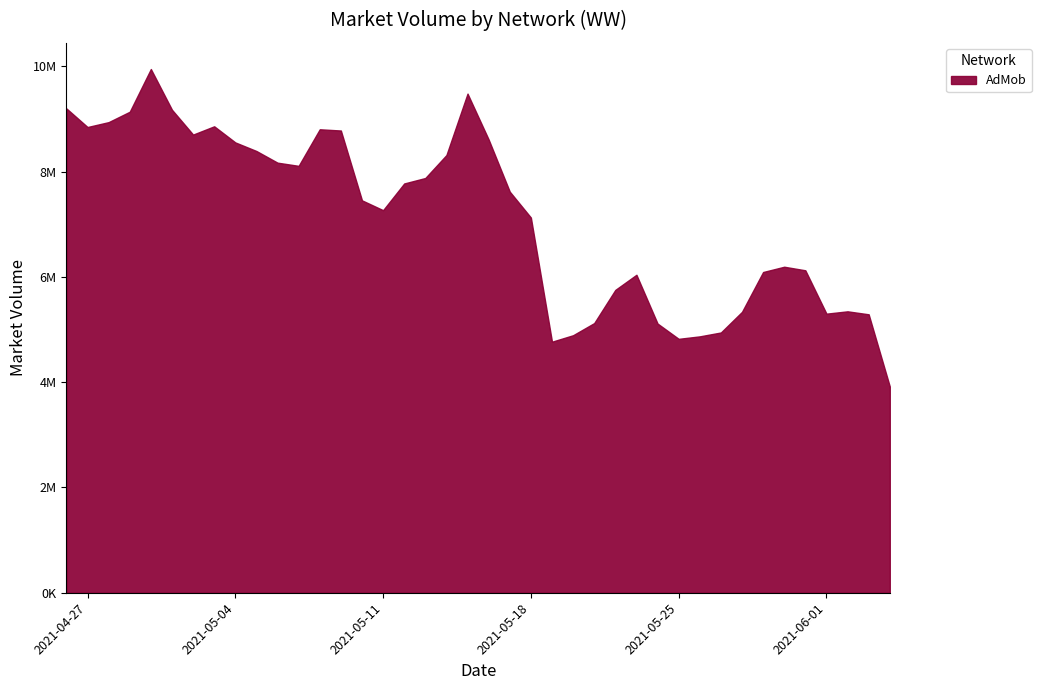

What is the difference between the values at 2021-05-23 and 2021-05-17?

1579213